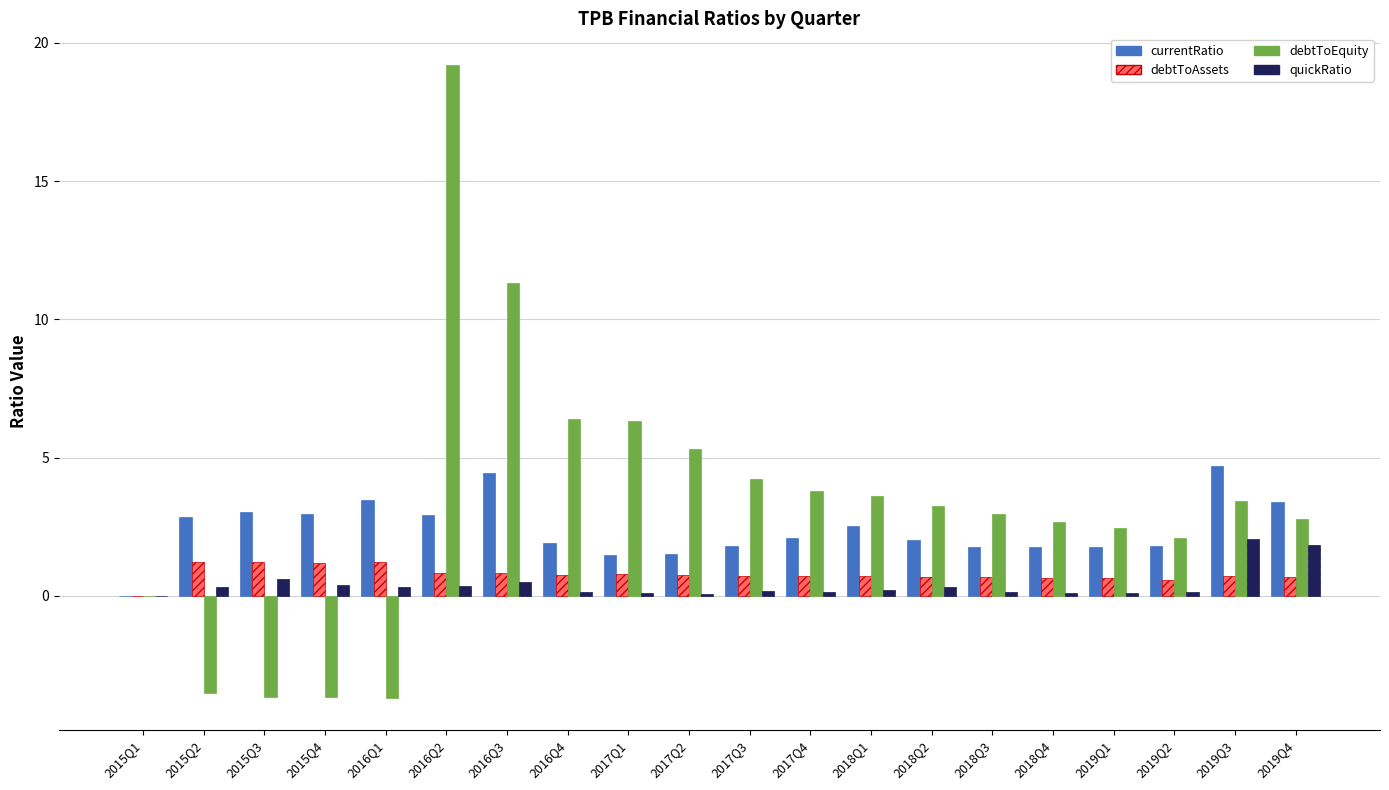

At which category is the sum across all series the highest?

2016Q2